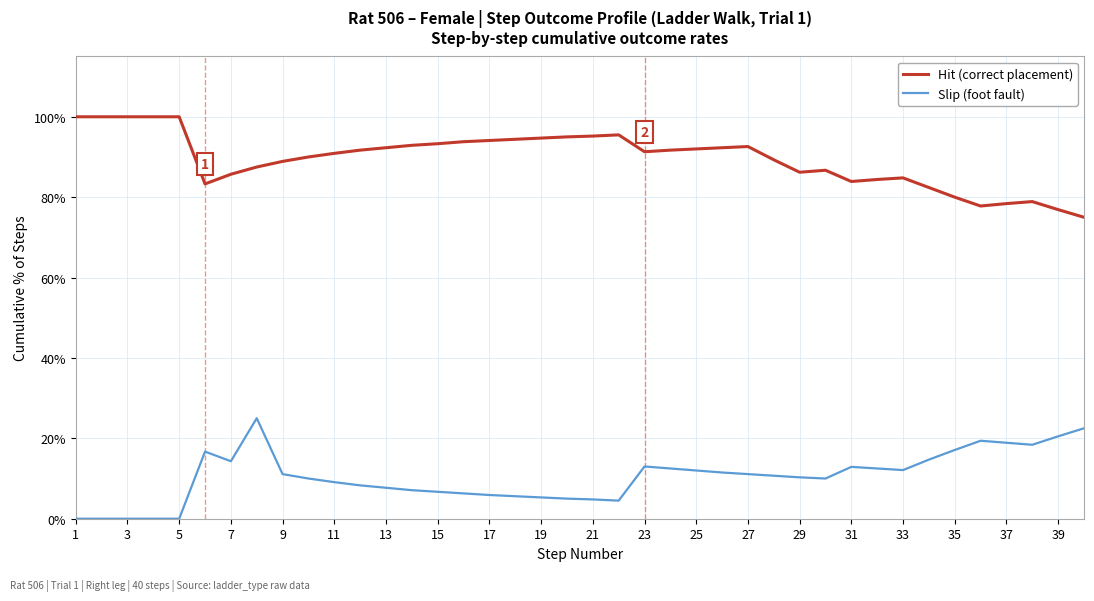

True or false: Hit (correct placement) and Slip (foot fault) intersect in this chart.

False